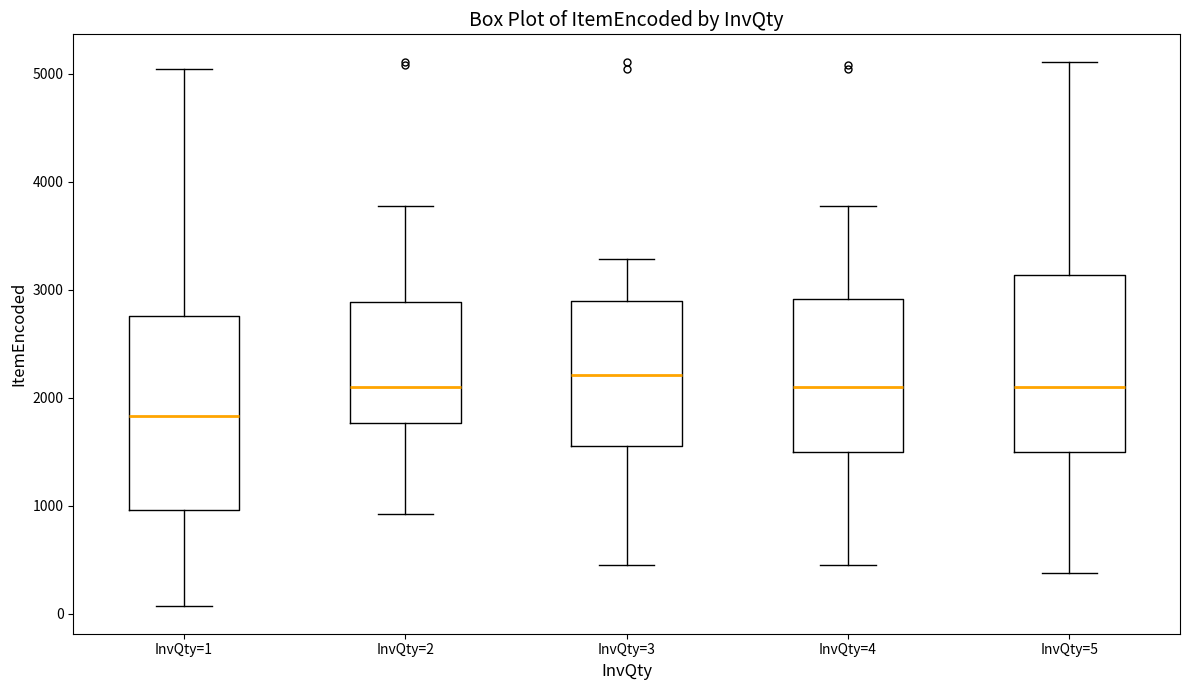

Reading left to right, read every box against the y-axis: the position of its median line, the range the box covers, and the ends of its whiskers. The values are not printed on the chart, so give them approximately, as read against the axis.

InvQty=1: median 1800, box 1000 to 2800, whiskers 100 to 5000
InvQty=2: median 2100, box 1800 to 2900, whiskers 900 to 3800
InvQty=3: median 2200, box 1600 to 2900, whiskers 500 to 3300
InvQty=4: median 2100, box 1500 to 2900, whiskers 500 to 3800
InvQty=5: median 2100, box 1500 to 3100, whiskers 400 to 5100